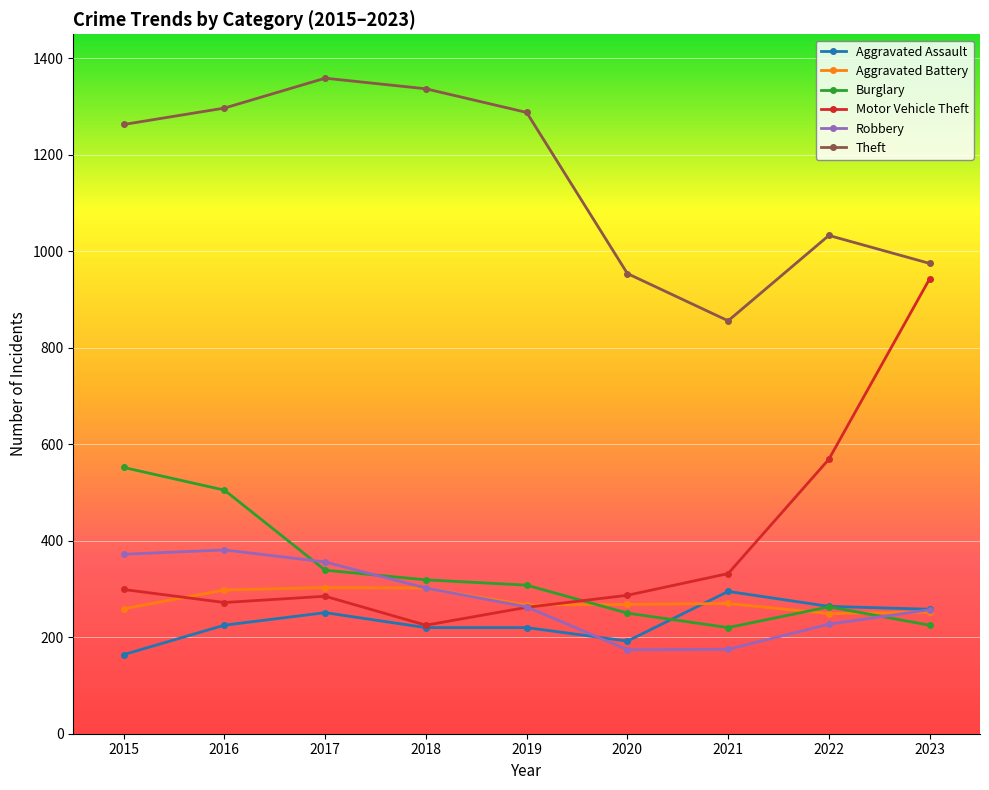

True or false: Robbery and Theft cross at least once.

False